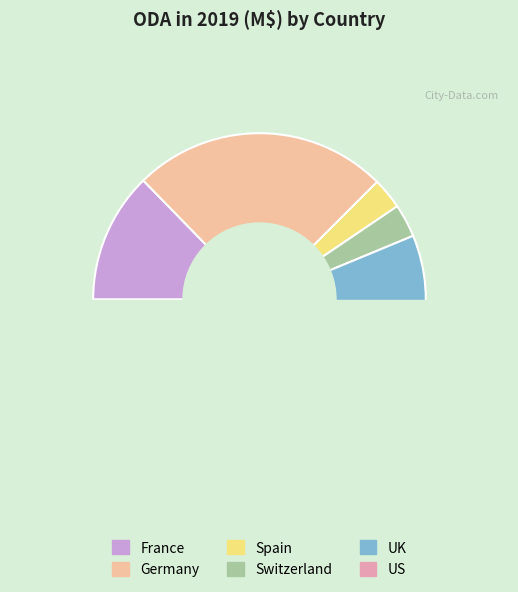

What is the ratio of the value at Germany to the value at France?

2.0